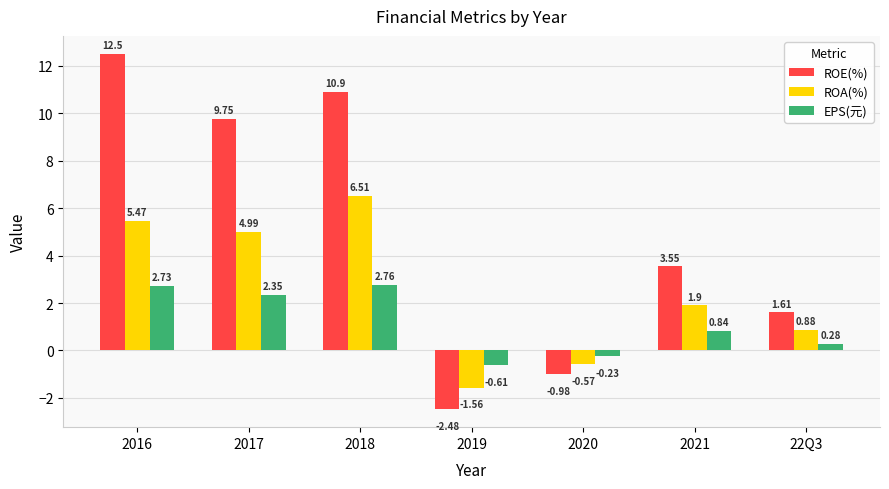

How many data points in ROA(%) are above 1?

4